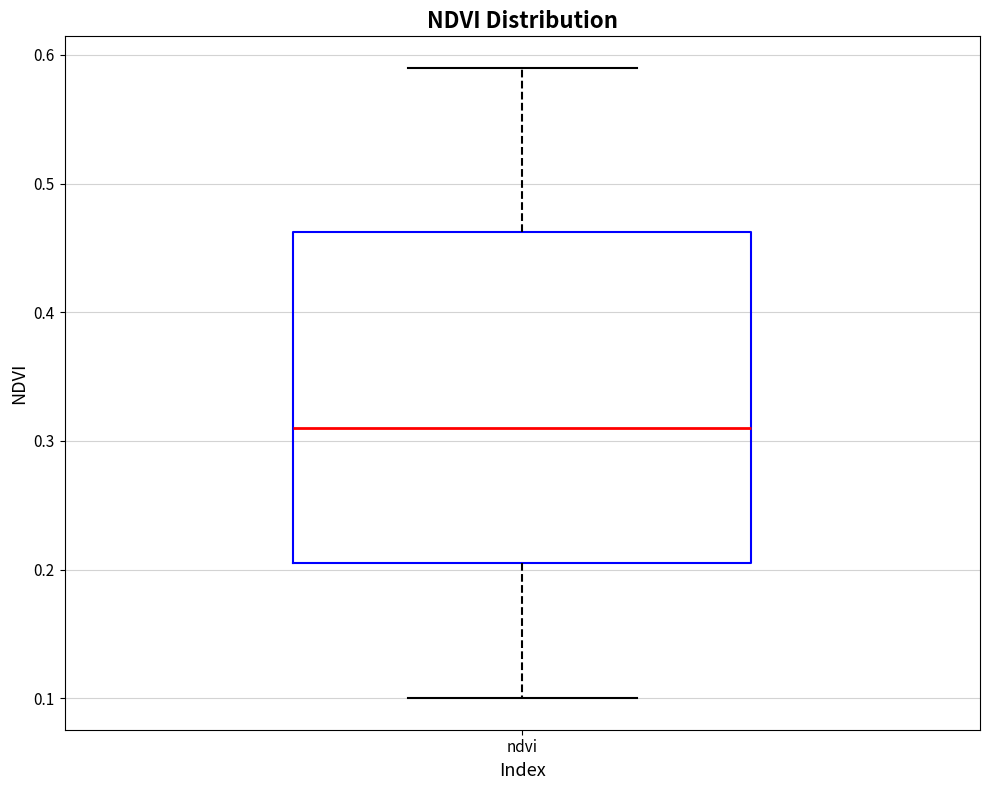

Transcribe this box plot: give where the median line is, the range the box spans, and where the two whiskers end, as read against the y-axis. The values are not printed on the chart, so give them approximately, as read against the axis.

median 0.31, box 0.21 to 0.46, whiskers 0.10 to 0.59